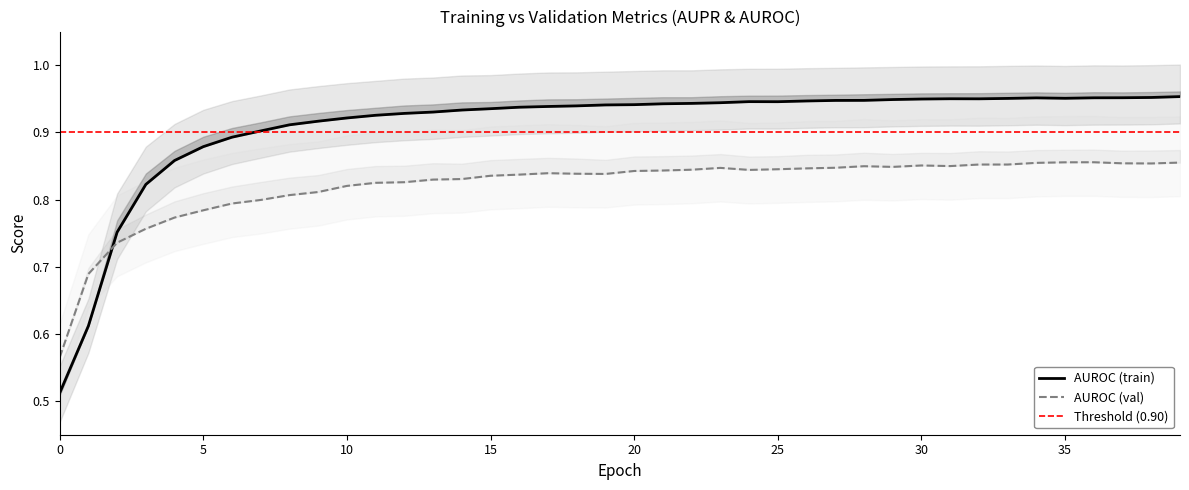

Count the number of data series in this chart.

2